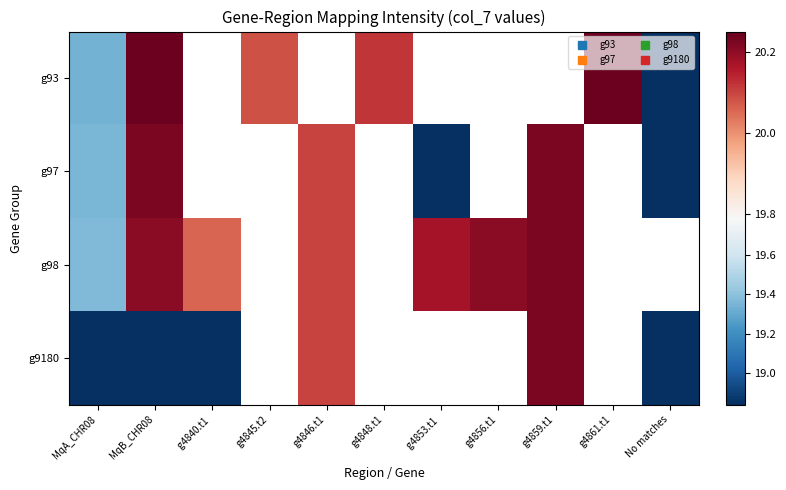

What is the approximate value of g98 at MqB_CHR08?

20.2